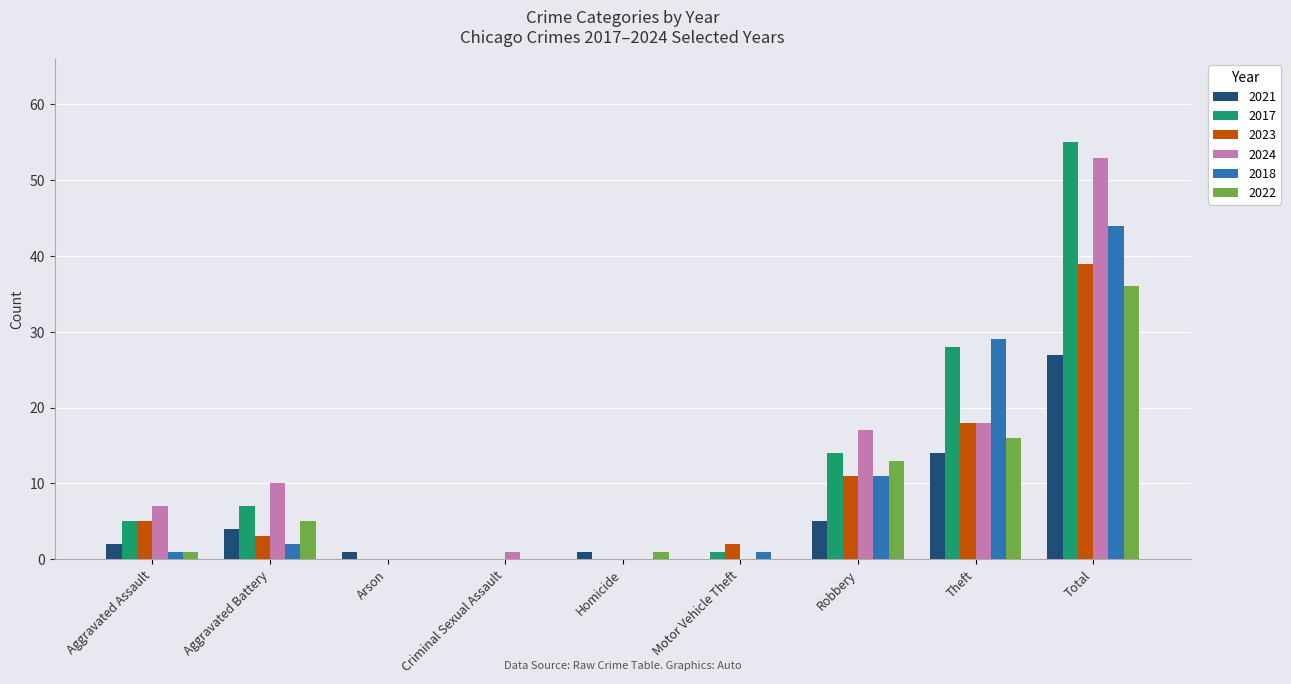

Does the chart contain stacked bars?

No